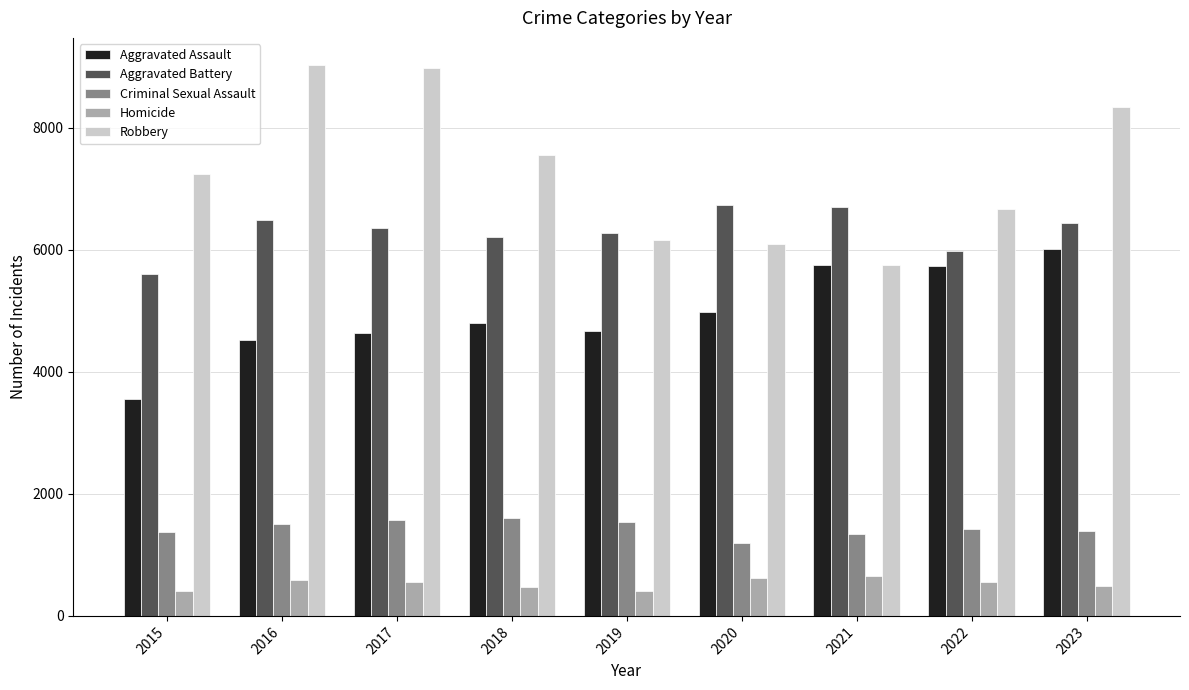

Is it true that Aggravated Assault equals 5743 at 2021?

True